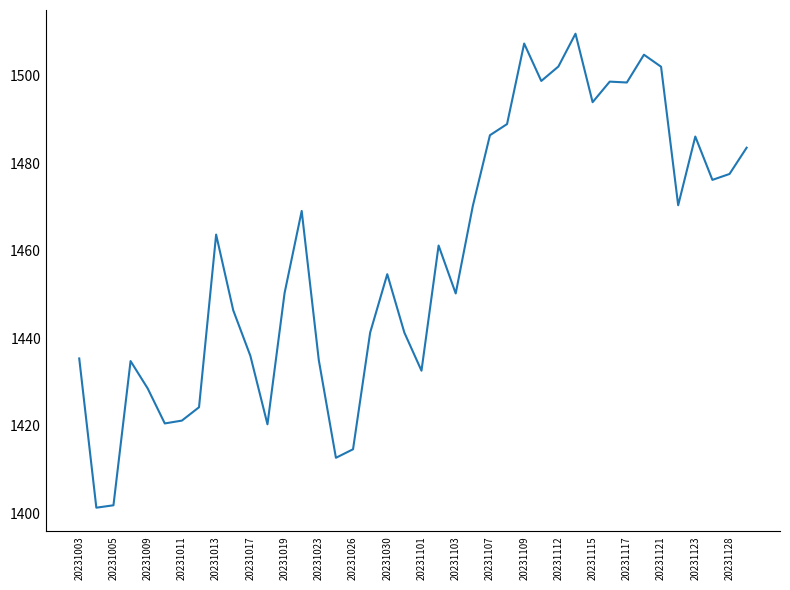

Count the number of categories in the chart.

40